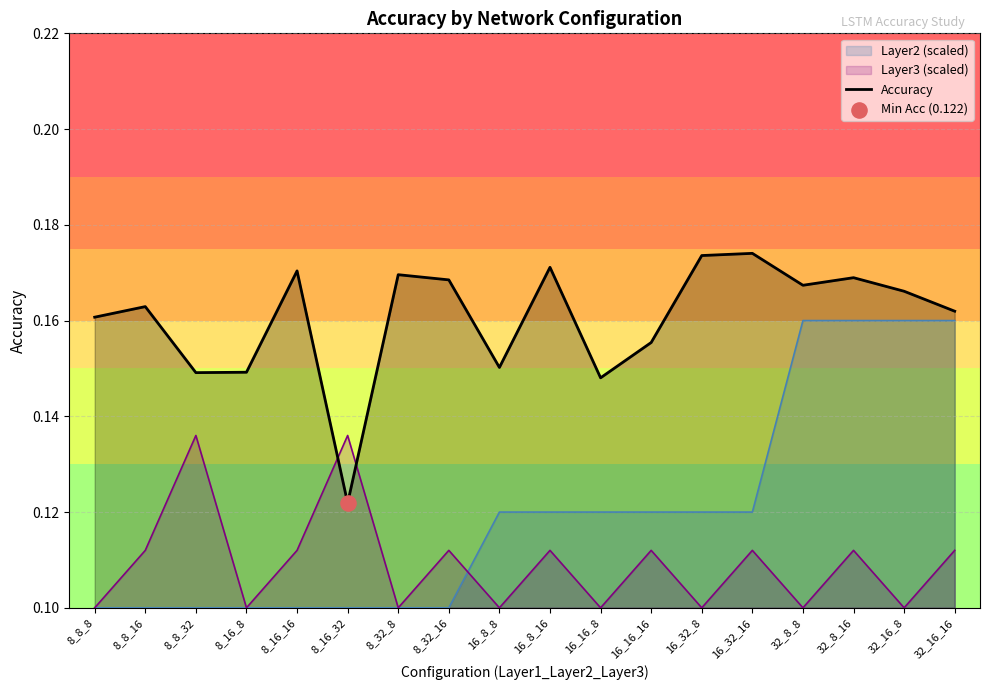

Between 8_16_16 and 8_16_8, which is larger?

8_16_16